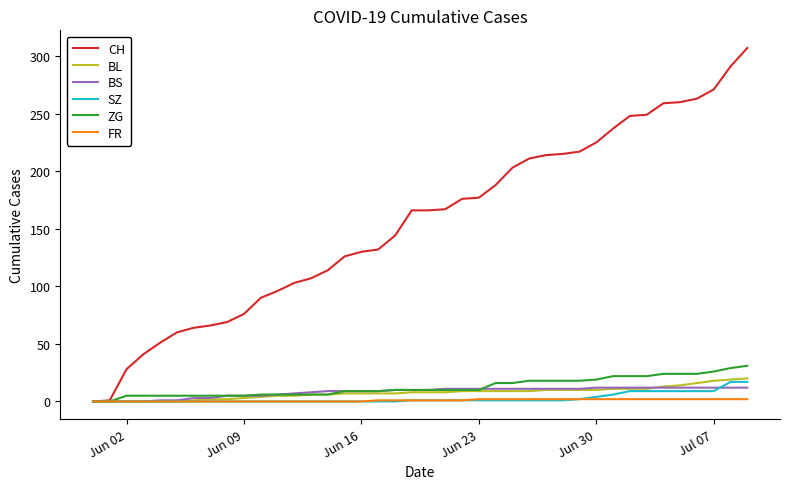

Which series has the widest spread of values?

CH